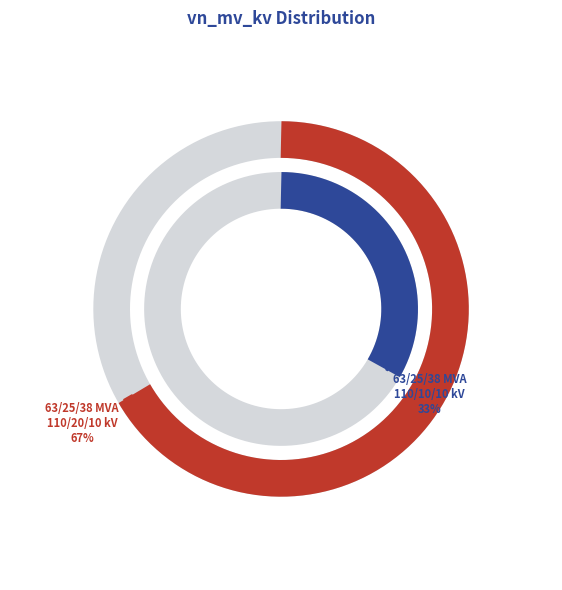

What is the total percentage of 63/25/38 MVA 110/10/10 kV and 63/25/38 MVA 110/20/10 kV?

100.0%